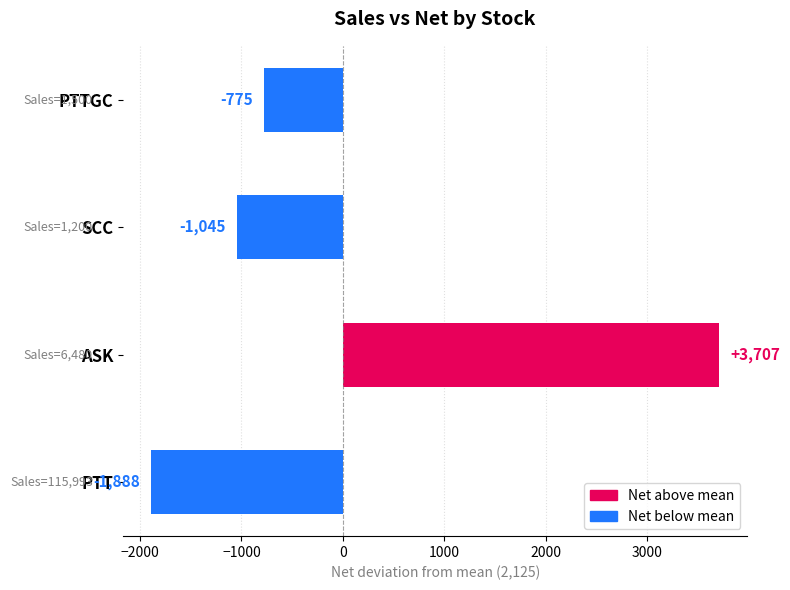

How many data points does each series have?

4